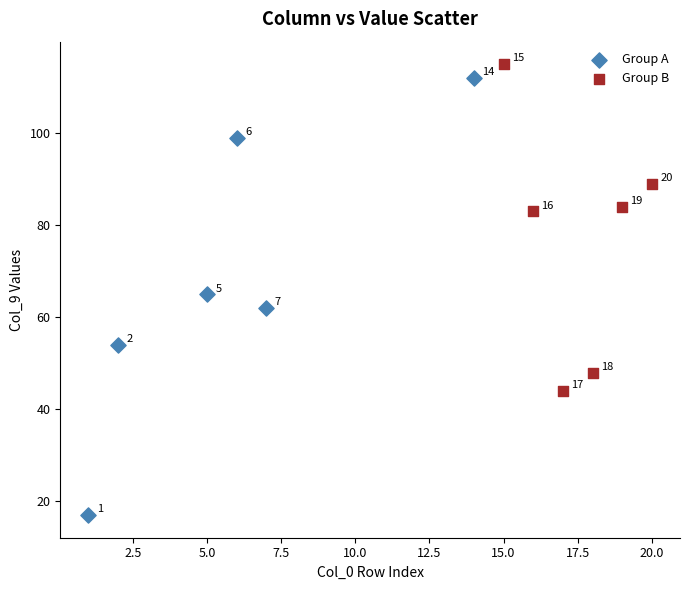

Which series contains the lowest Y value?

Group A